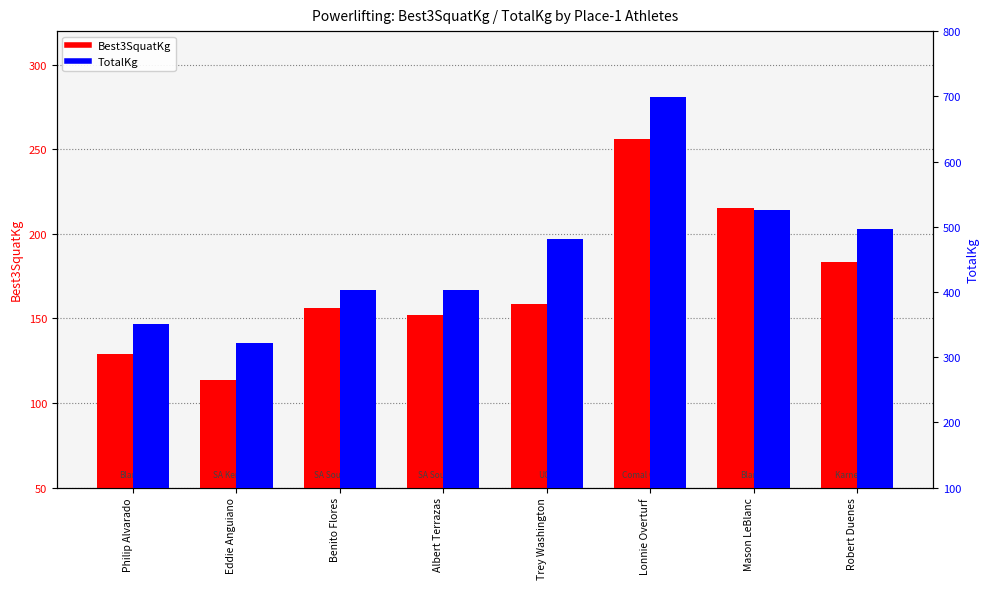

Where does the Best3SquatKg series first go above 158?

Trey Washington